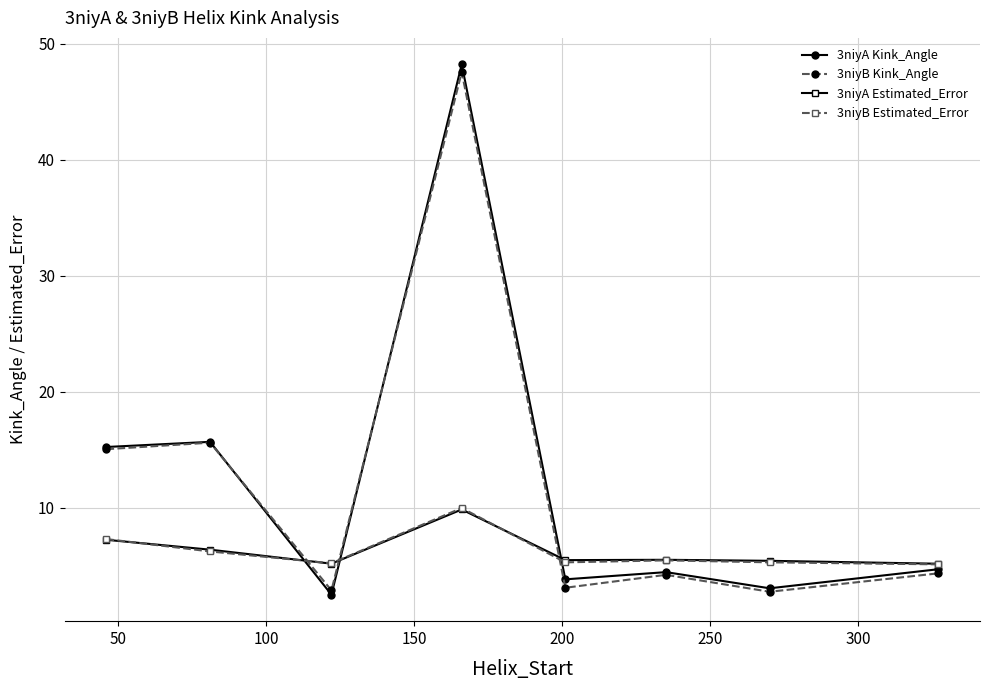

What are all the series names shown in the legend?

3niyA Kink_Angle, 3niyB Kink_Angle, 3niyA Estimated_Error, 3niyB Estimated_Error